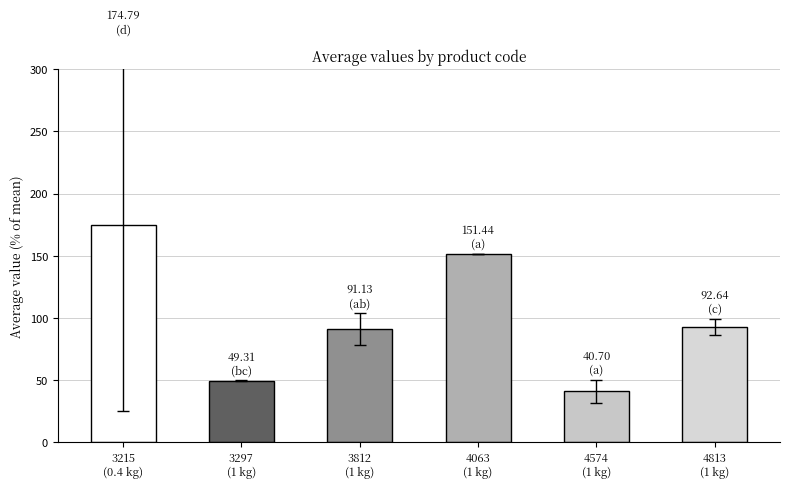

What is the label of the 3rd bar from the left?

3812
(1 kg)